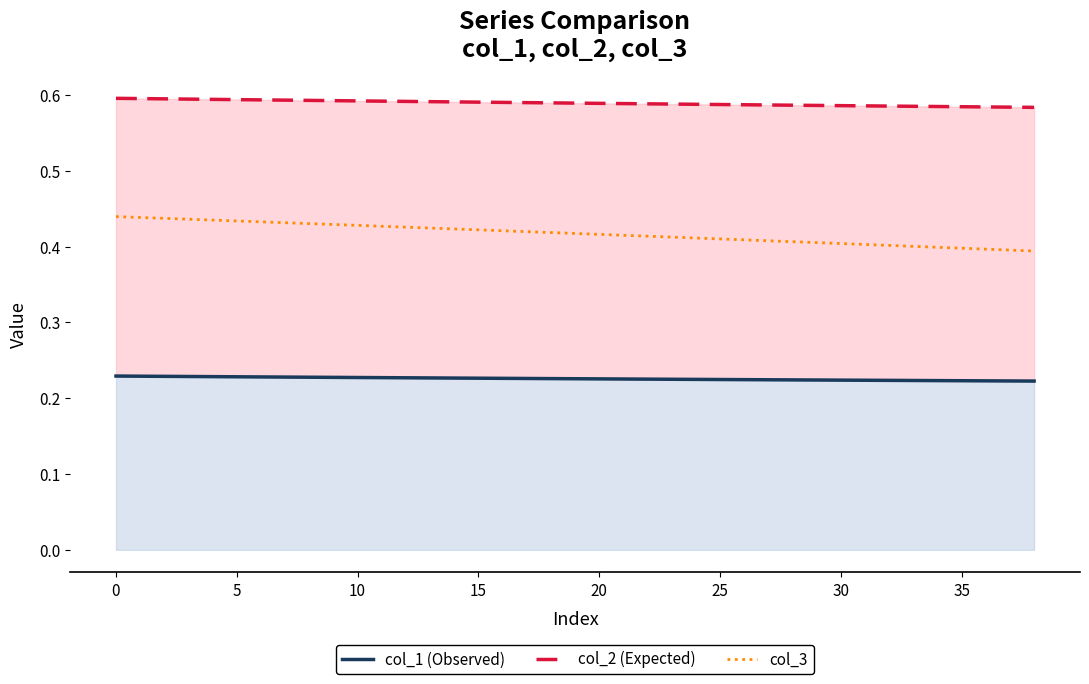

Which series has the largest range (max minus min)?

col_3